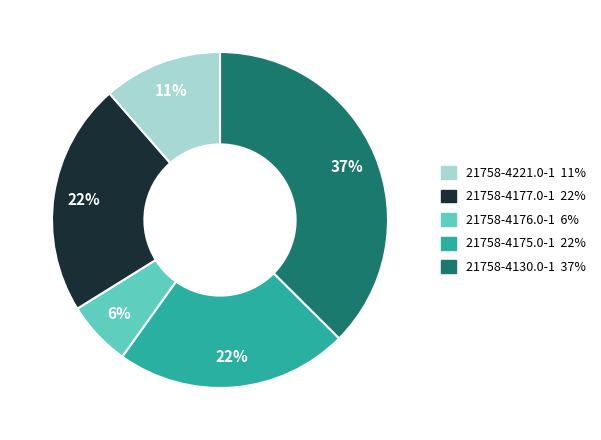

To the nearest percent, what is the average slice percentage?

20%